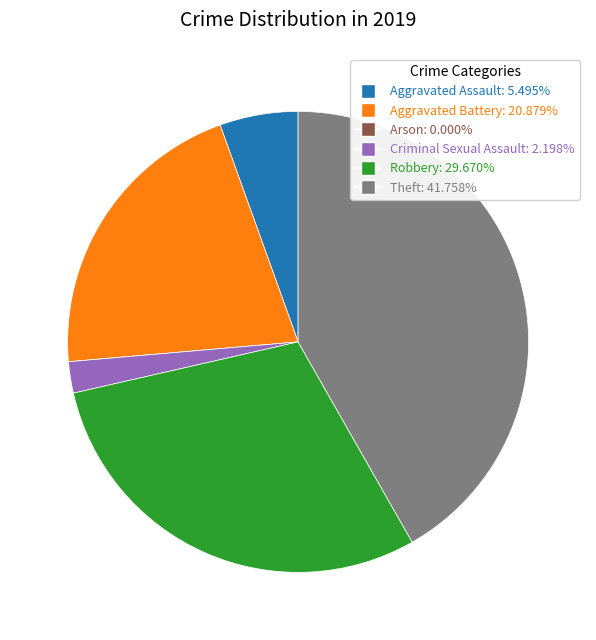

Does Theft: 41.758% represent more than half of the total?

No